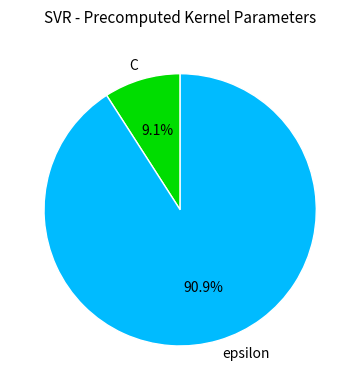

Does C account for over 50% of the chart?

No